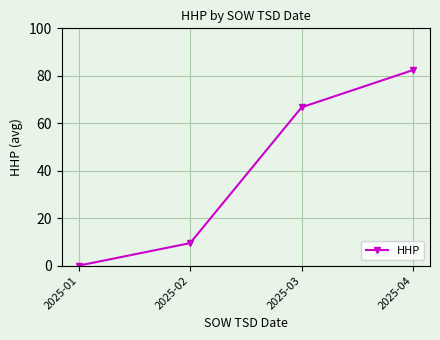

List the labels in order of value, largest first.

2025-04, 2025-03, 2025-02, 2025-01